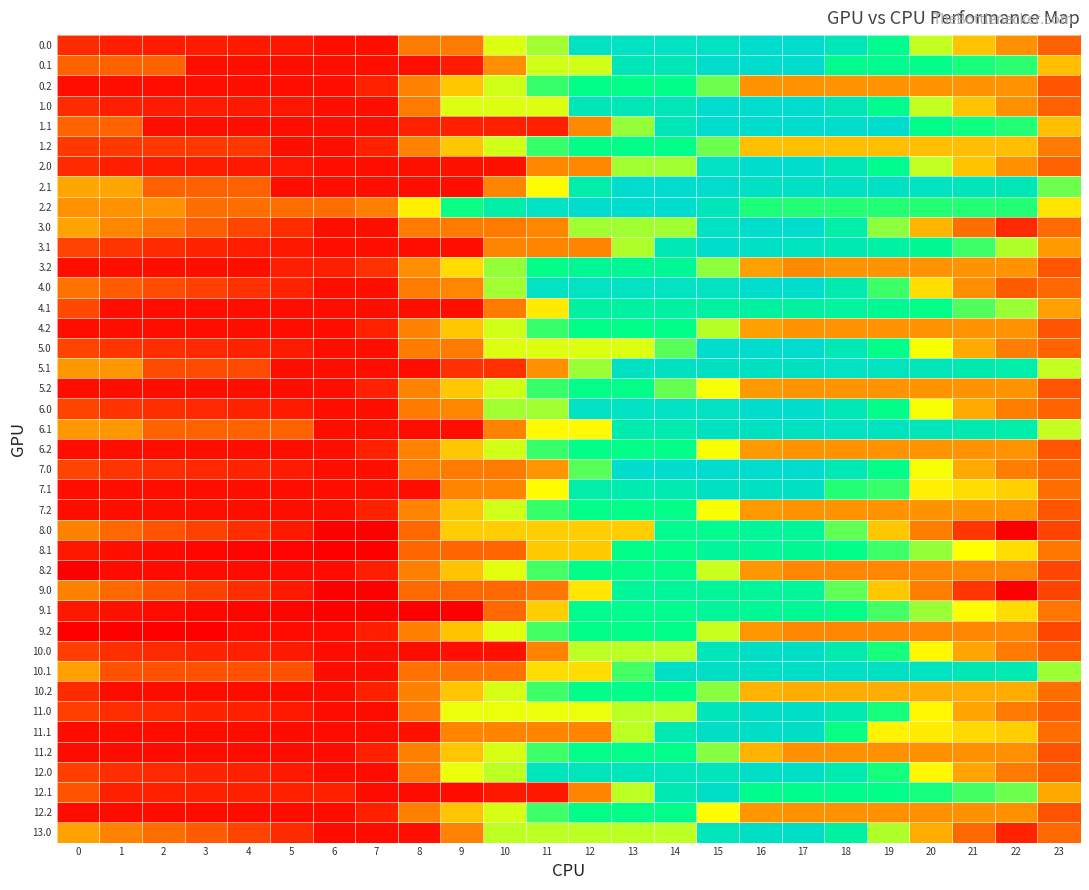

At which category is the sum across all series the highest?

15